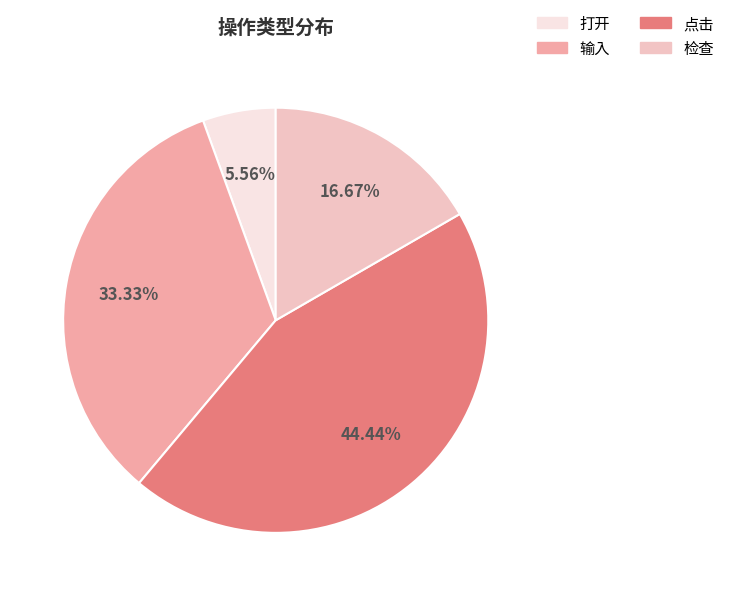

What is the largest slice in the pie chart?

点击